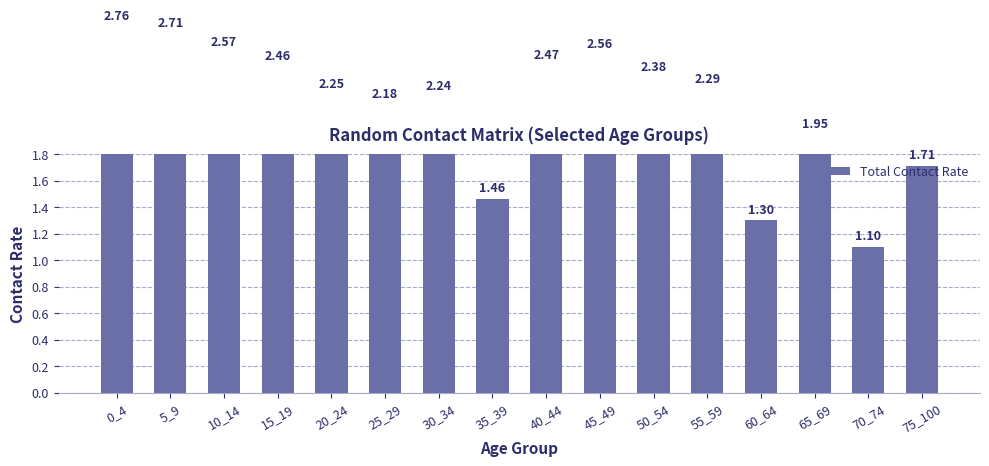

Which category has the lowest value across all series?

70_74